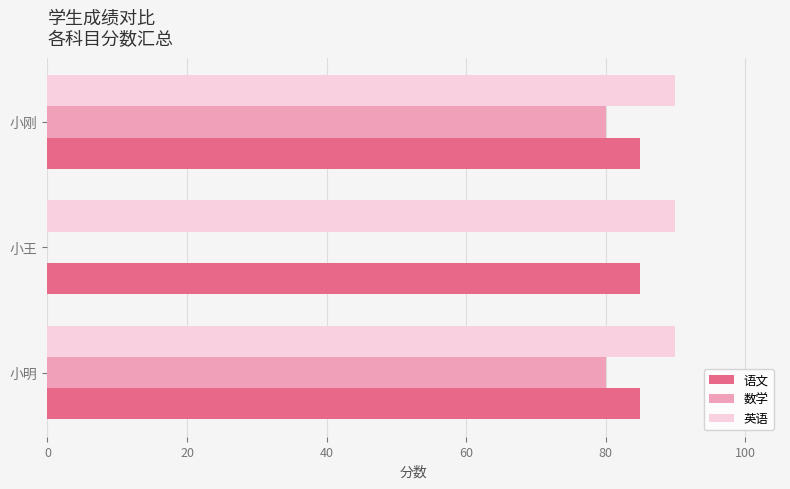

The value of 英语 at 小刚 is 47. True or false?

False